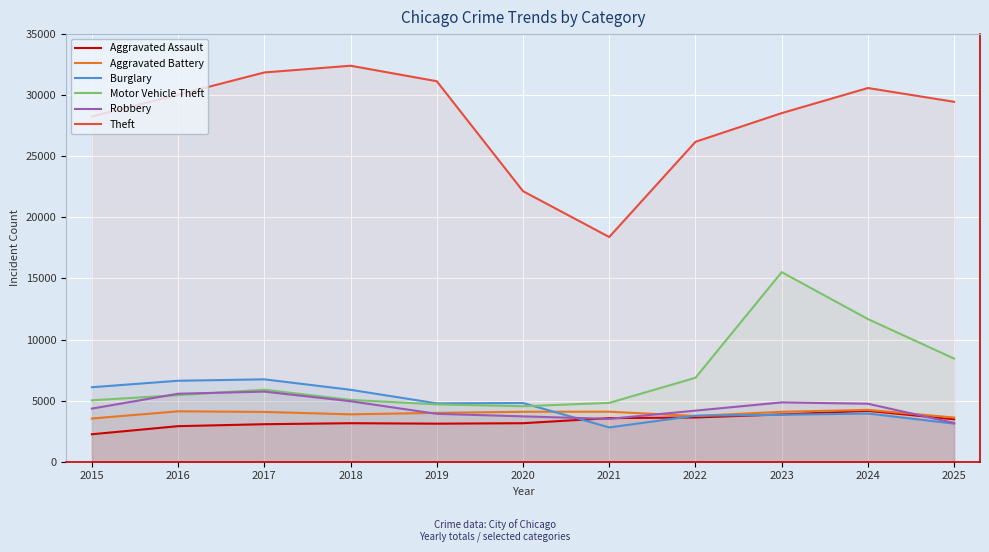

How many series are shown in this chart?

6